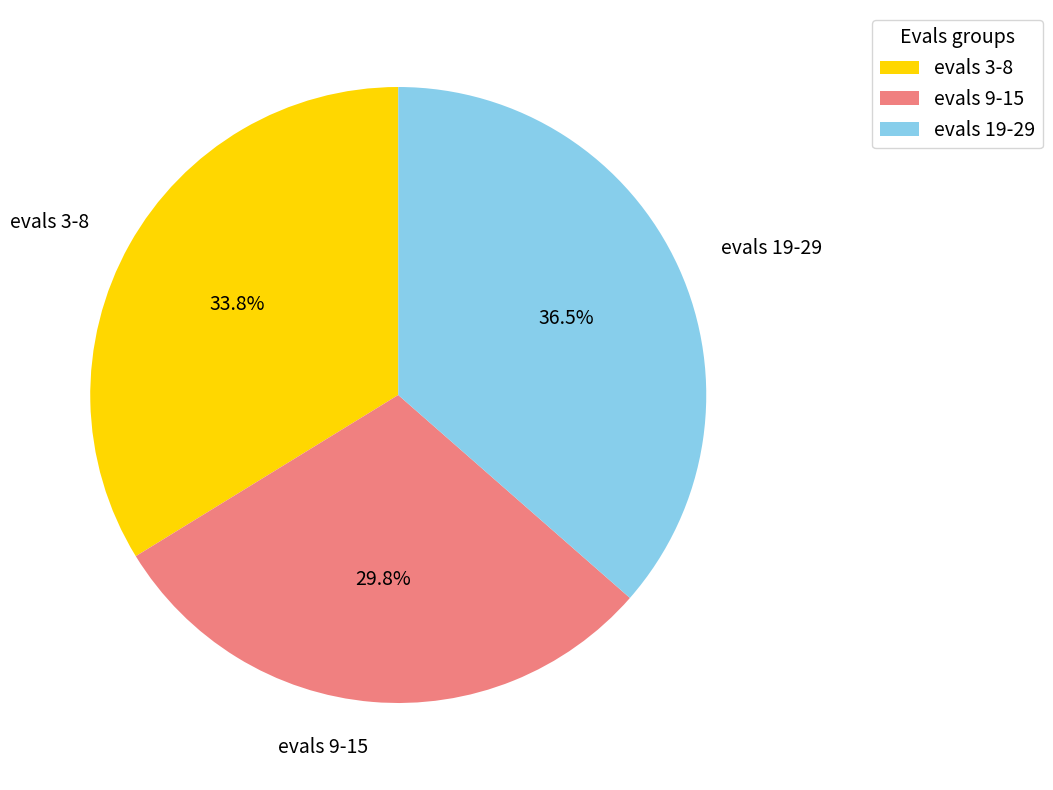

Is evals 19-29 the majority of the pie?

No